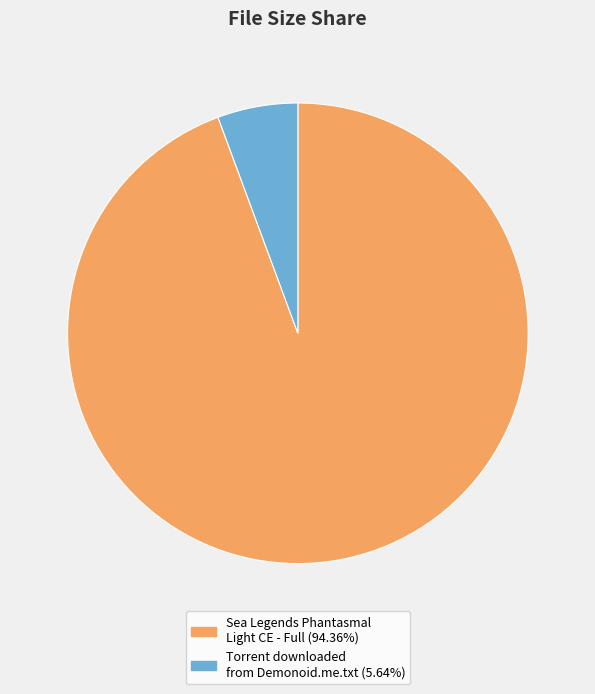

Between Torrent downloaded from Demonoid.me.txt and Sea Legends Phantasmal Light CE - Full, which is larger?

Sea Legends Phantasmal Light CE - Full